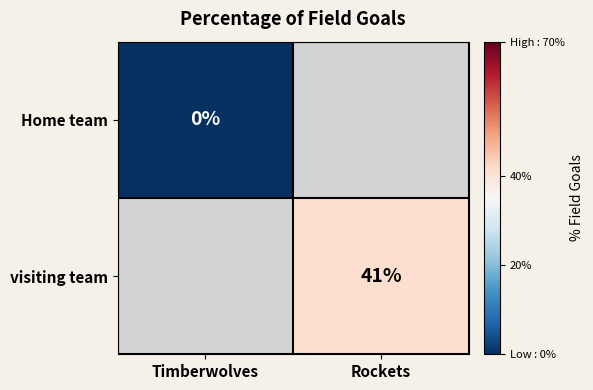

The visiting team series shows 41 at Rockets. True or false?

True